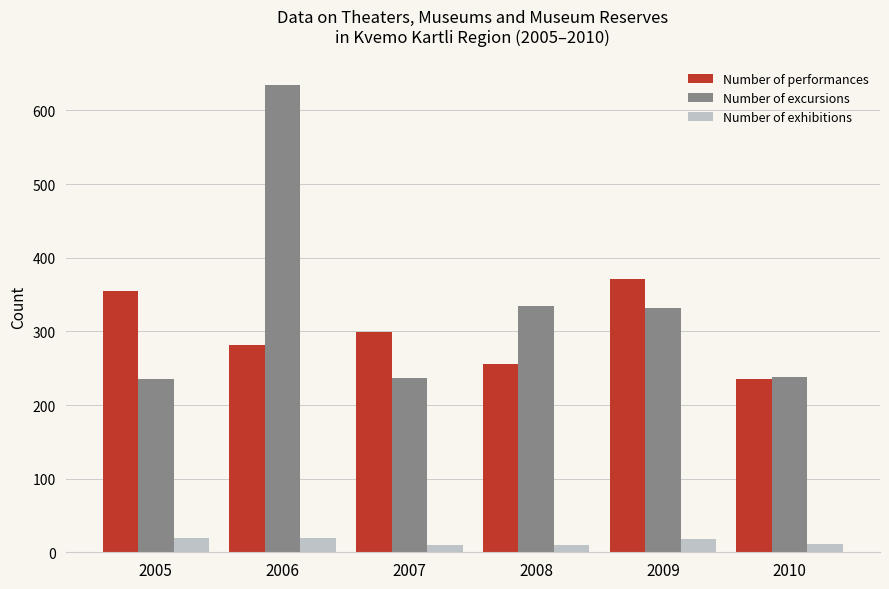

At which label does Number of excursions reach its peak?

2006